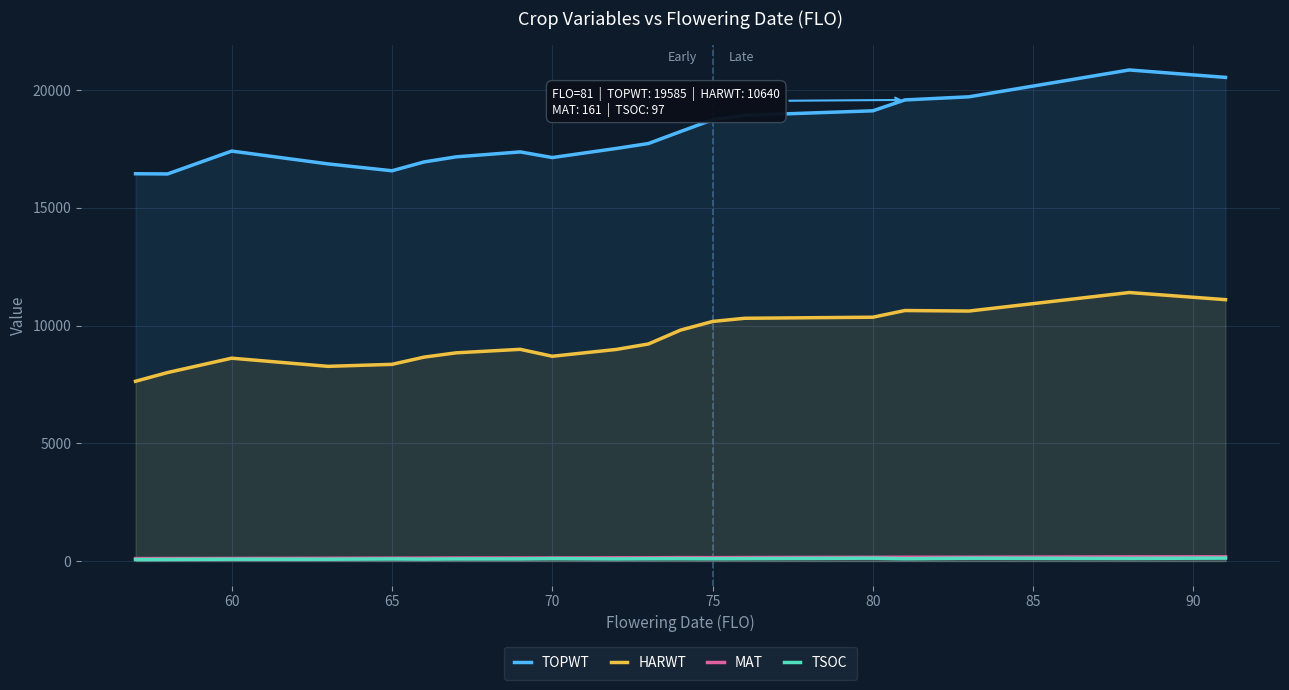

What is the minimum value shown in the chart?

62